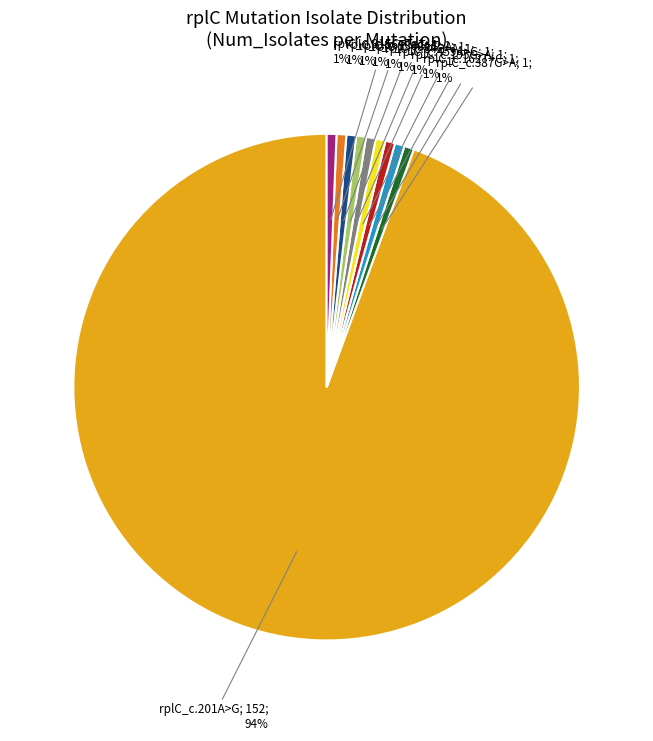

Is there any slice that represents more than half of the pie?

Yes